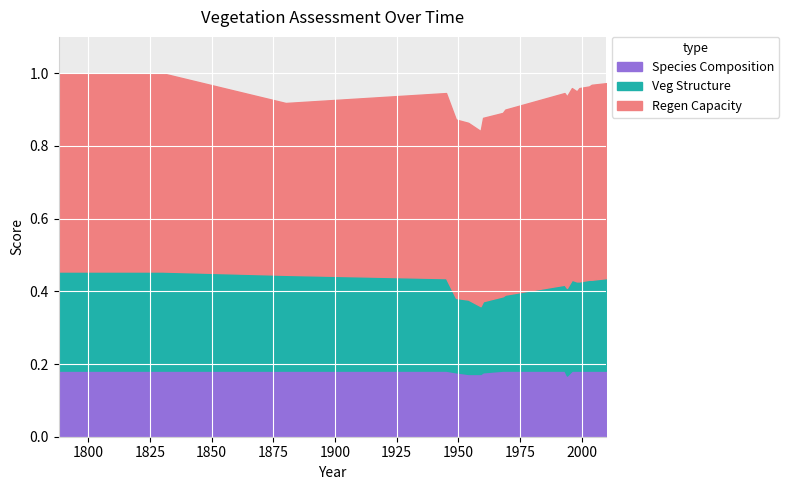

How many interior local peaks does the Veg Structure series have?

2